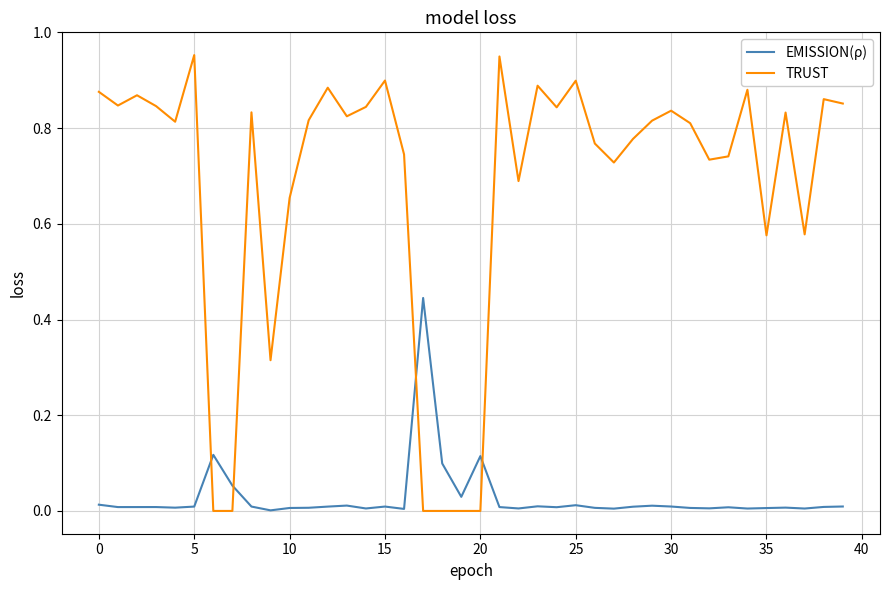

Which series has the widest spread of values?

TRUST